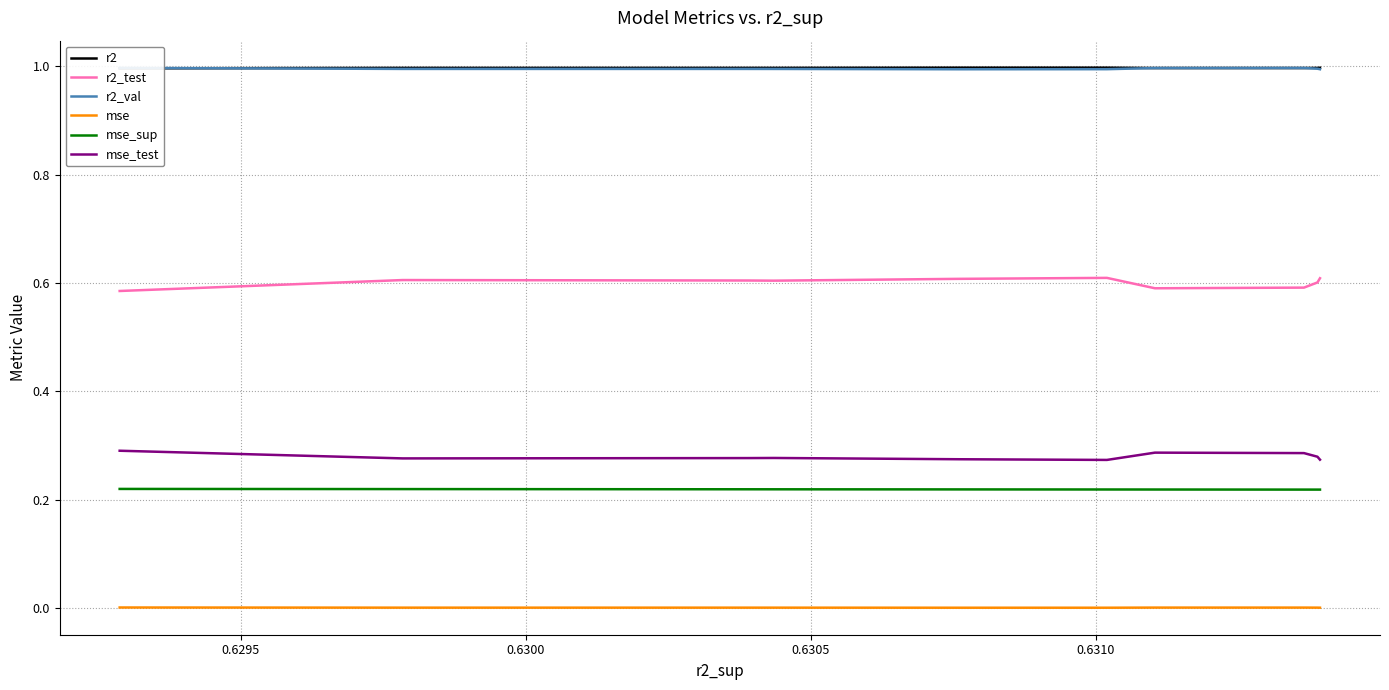

True or false: mse_sup and mse_test cross at least once.

False